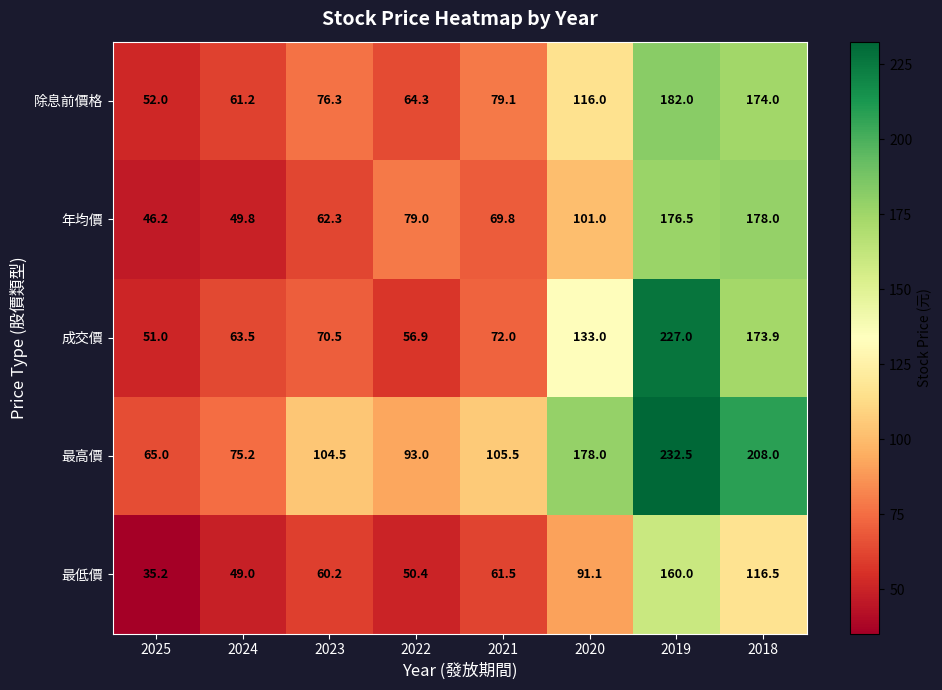

At 2020, list the series in order from smallest to largest.

最低價, 年均價, 除息前價格, 成交價, 最高價